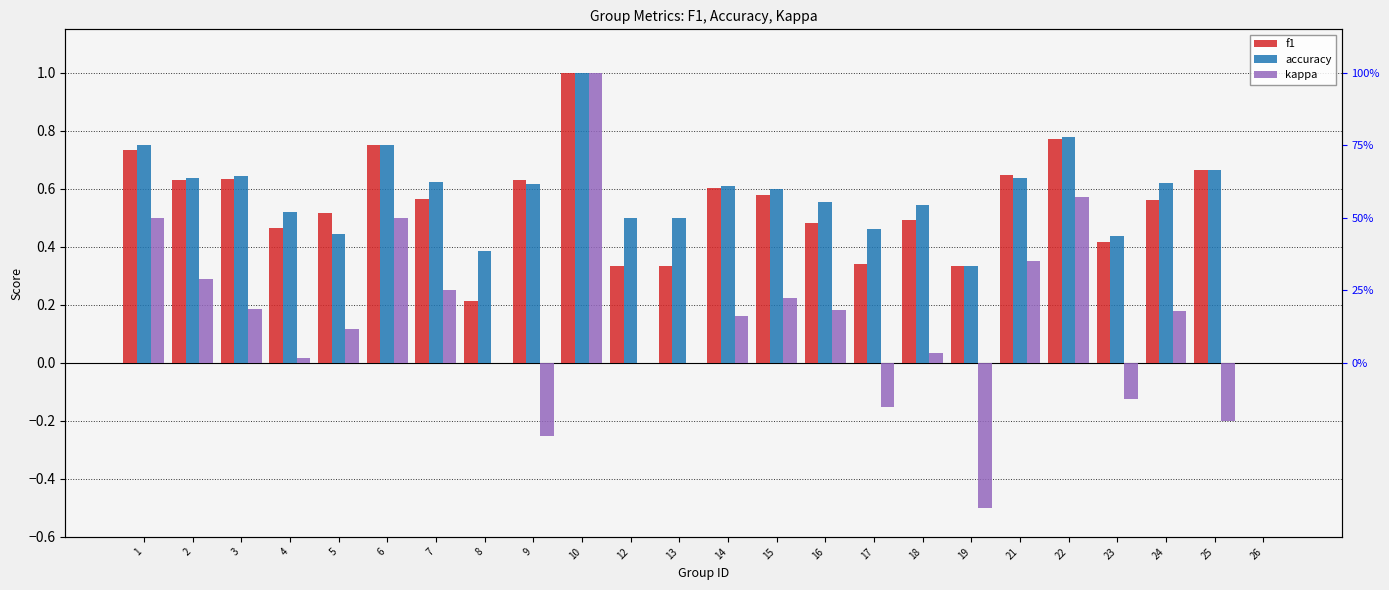

What is the smallest value displayed?

-0.5